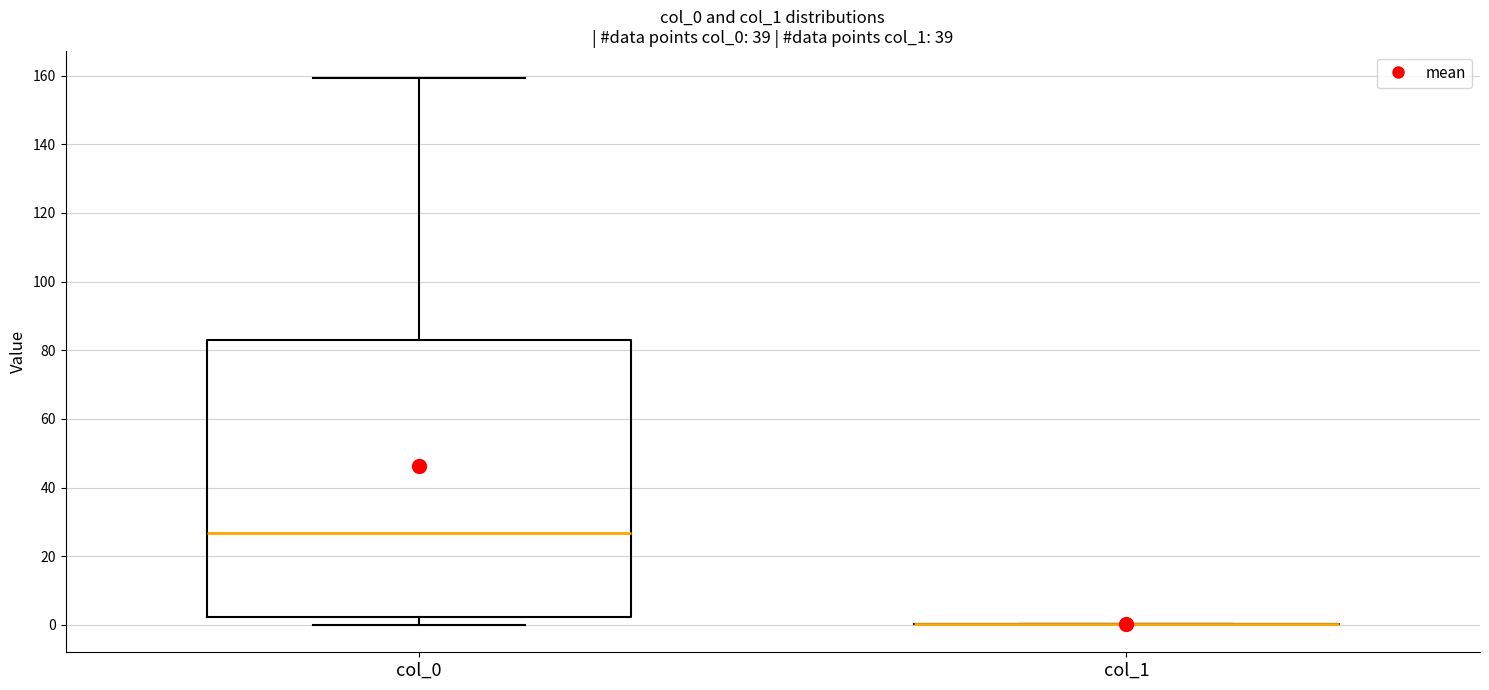

Reading left to right, read every box against the y-axis: the position of its median line, the range the box covers, and the ends of its whiskers. The values are not printed on the chart, so give them approximately, as read against the axis.

col_0: median 26, box 2 to 84, whiskers 0 to 160
col_1: box collapsed to a line at 0, whiskers 0 to 0